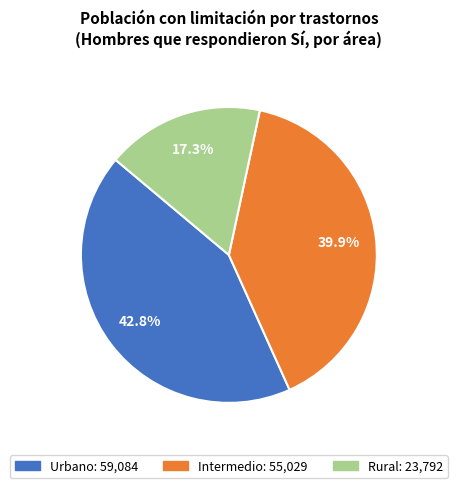

What is the ratio of the value at Urbano to the value at Intermedio?

1.1